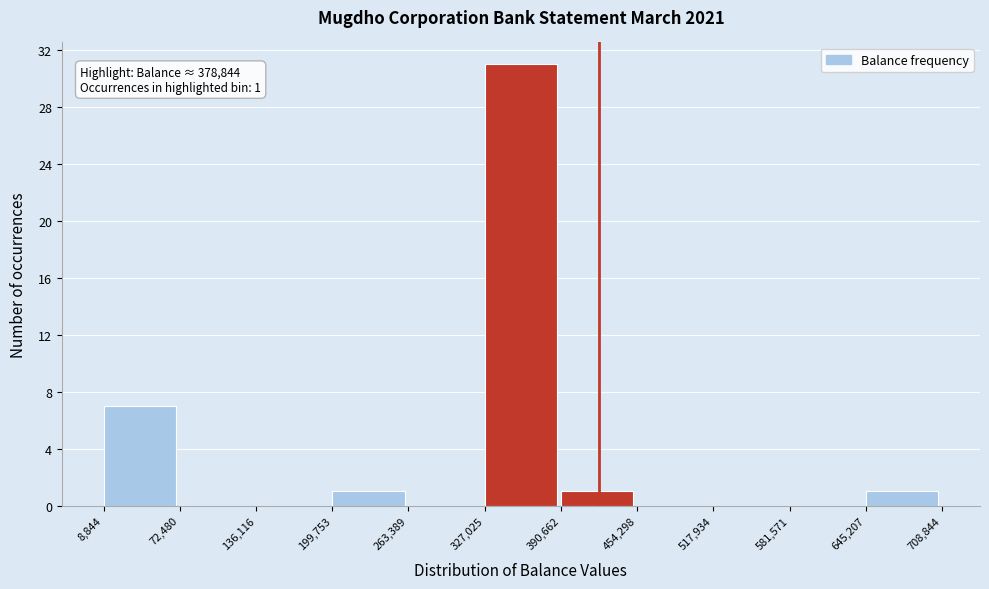

Over which range of the x-axis is the bar tallest?

327,025 to 390,662